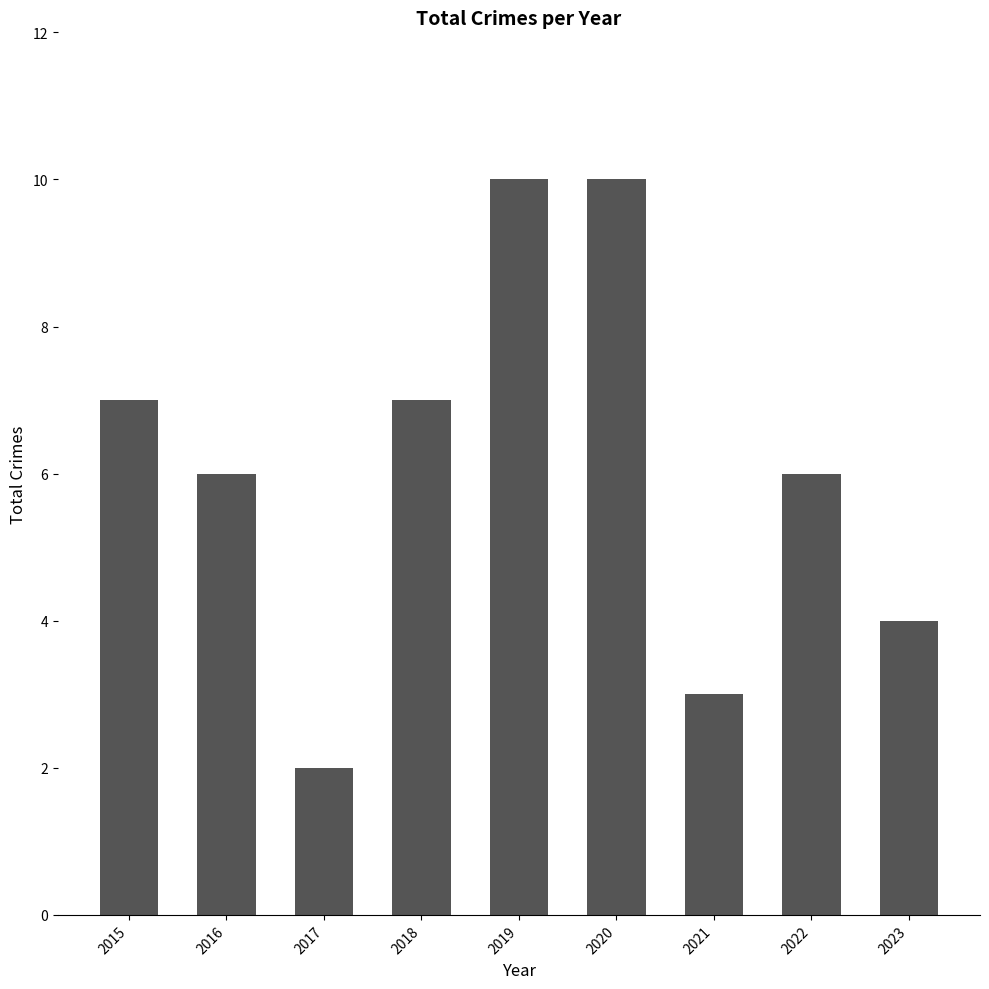

How many data points does each series have?

9